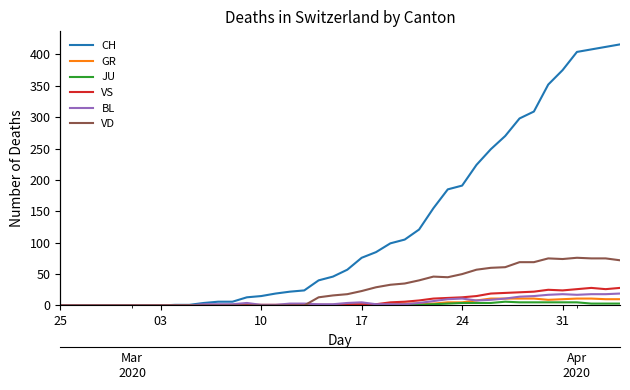

Which series has the largest total across all categories?

CH